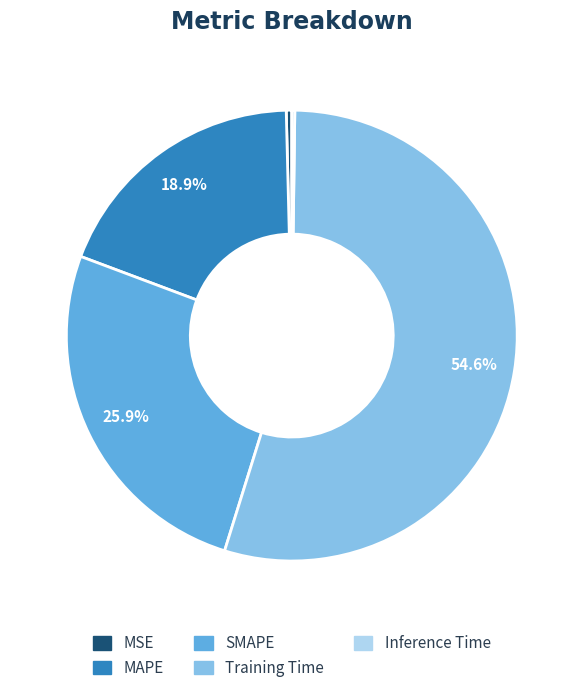

Is there any slice that represents more than half of the pie?

Yes